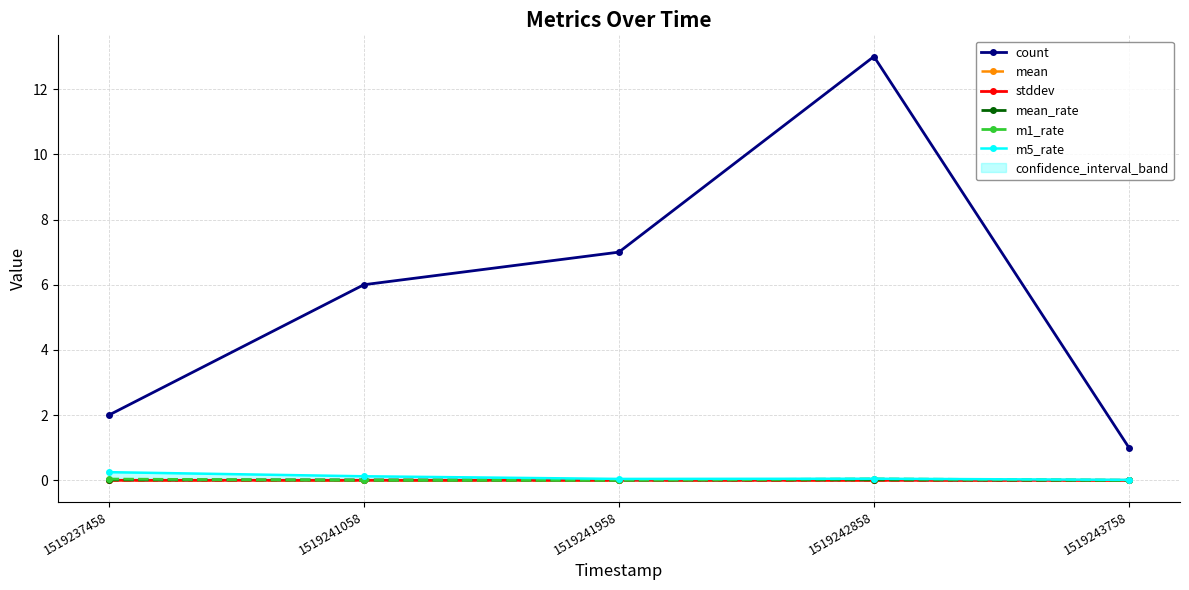

The value of mean at 1519237458 is 0.0. True or false?

True